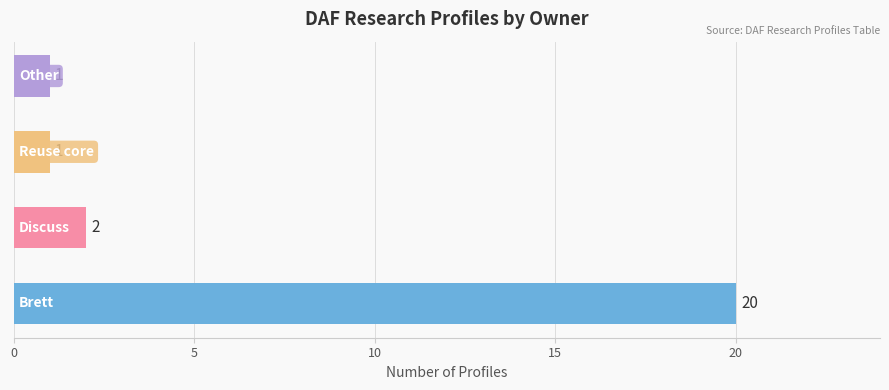

Reading bottom to top, list all the values displayed in this chart.

20	2	1	1